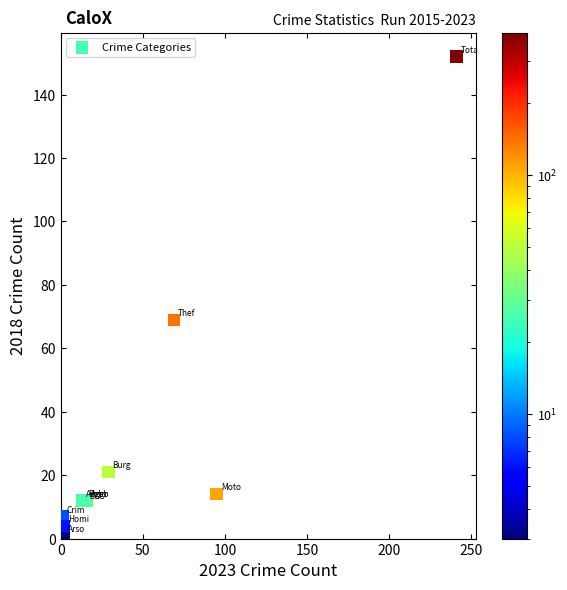

What Y value in the scatter plot is closest to 76?

69